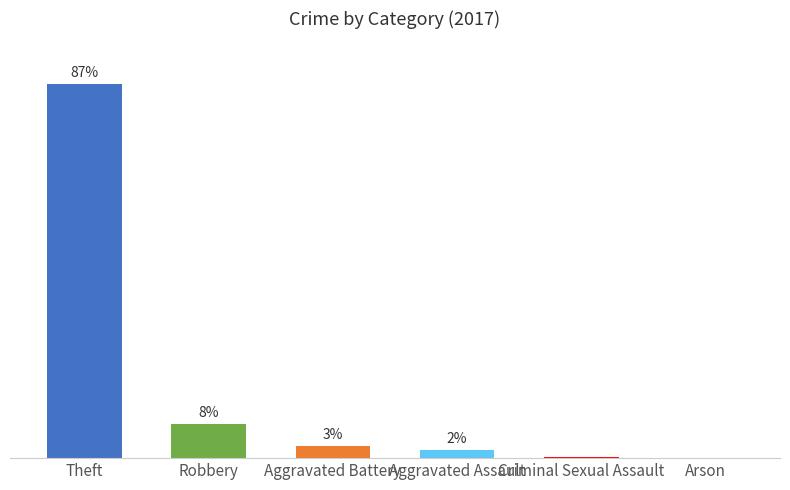

Reading left to right, transcribe all the data shown in this chart.

Theft=538	Robbery=49	Aggravated Battery=17	Aggravated Assault=12	Criminal Sexual Assault=1	Arson=0